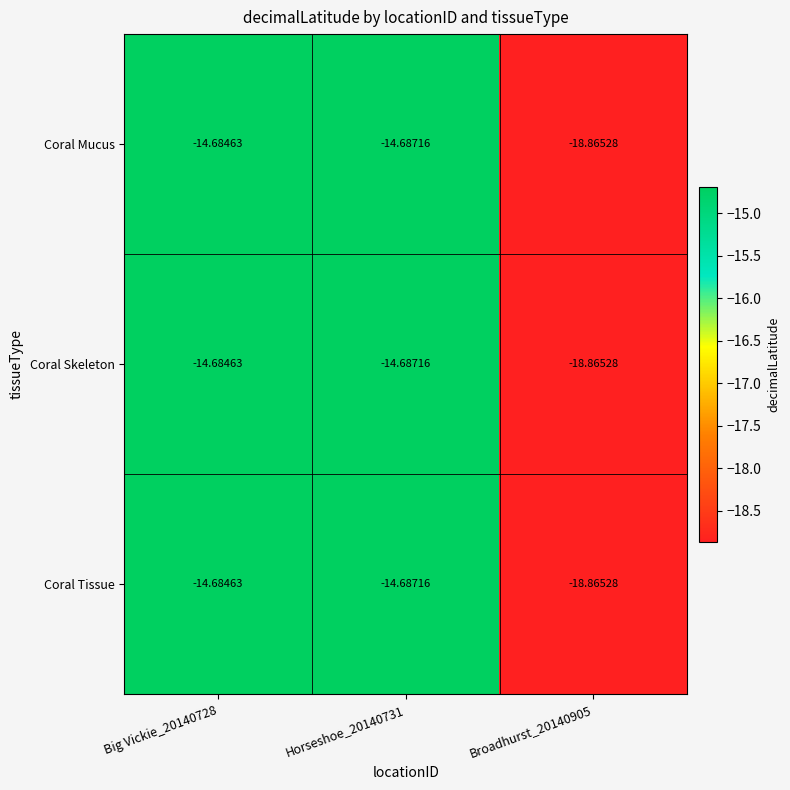

Is the value of Coral Mucus at Broadhurst_20140905 greater than the value of Coral Skeleton at Horseshoe_20140731?

No